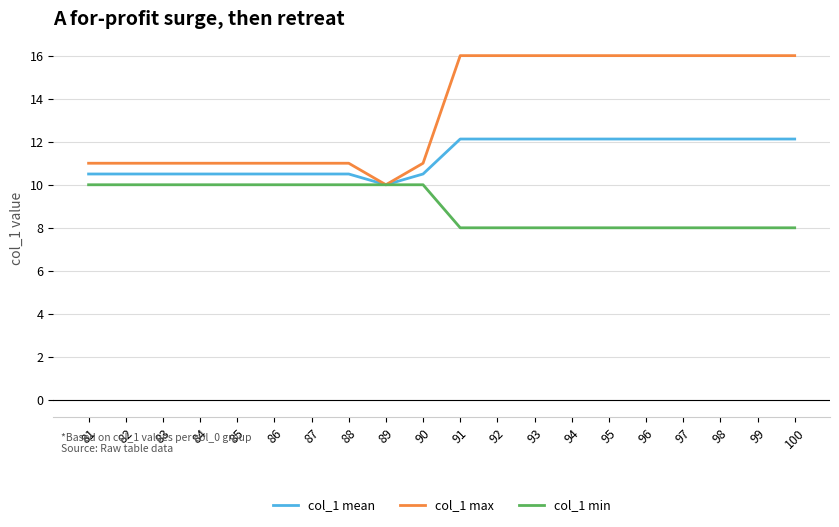

Is it true that col_1 min equals 14.7 at 90?

False